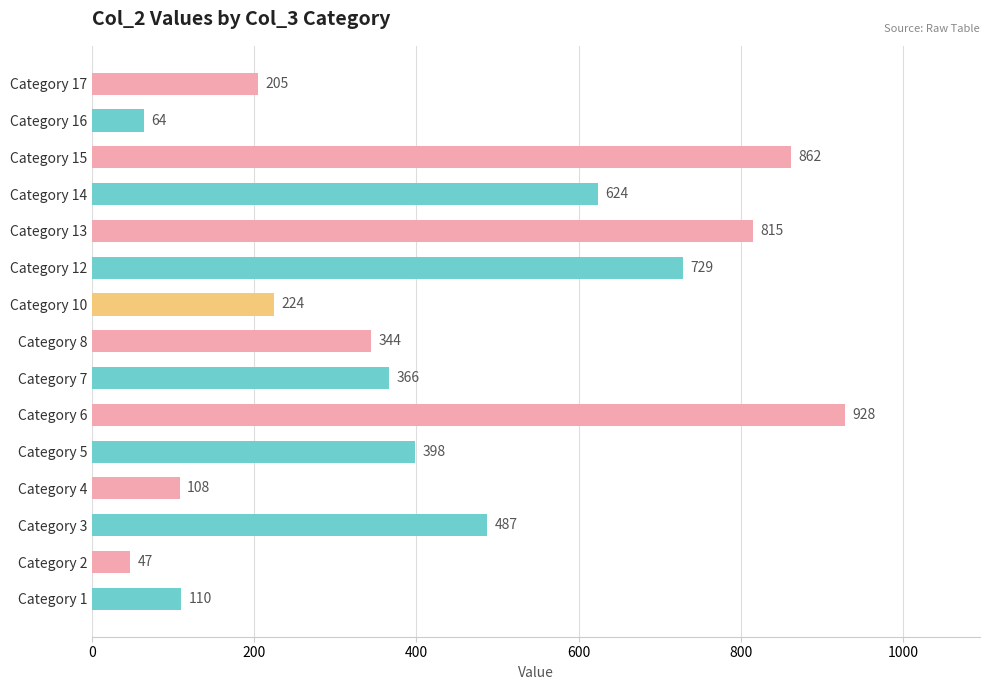

How many series are shown in this chart?

1